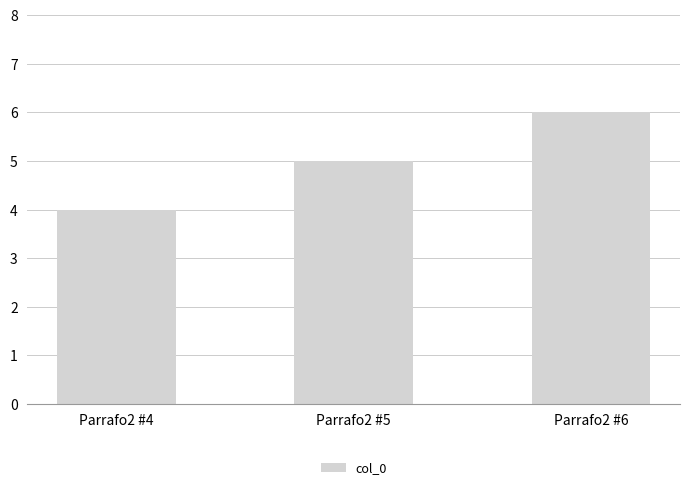

The chart shows a value of 5 at Parrafo2 #5. True or false?

True